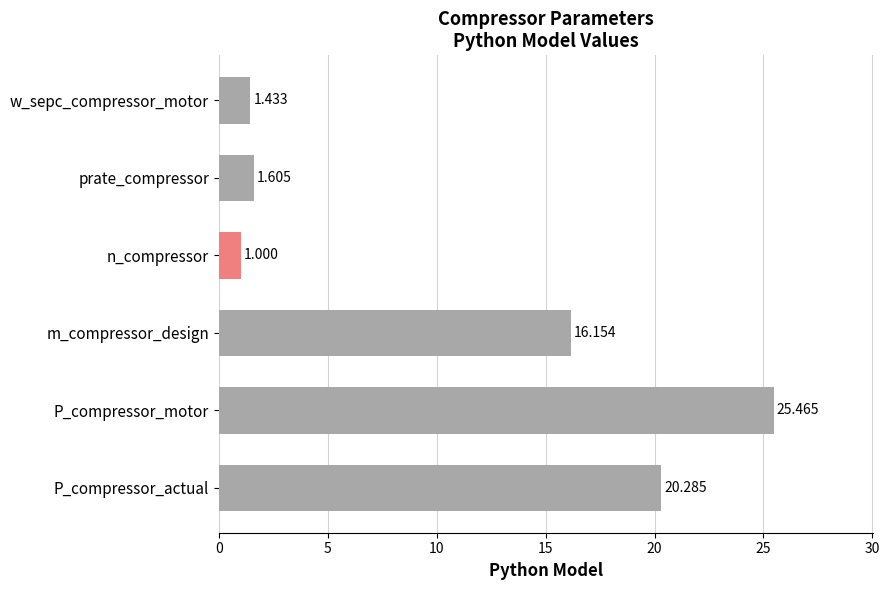

Which category has the lowest value across all series?

n_compressor